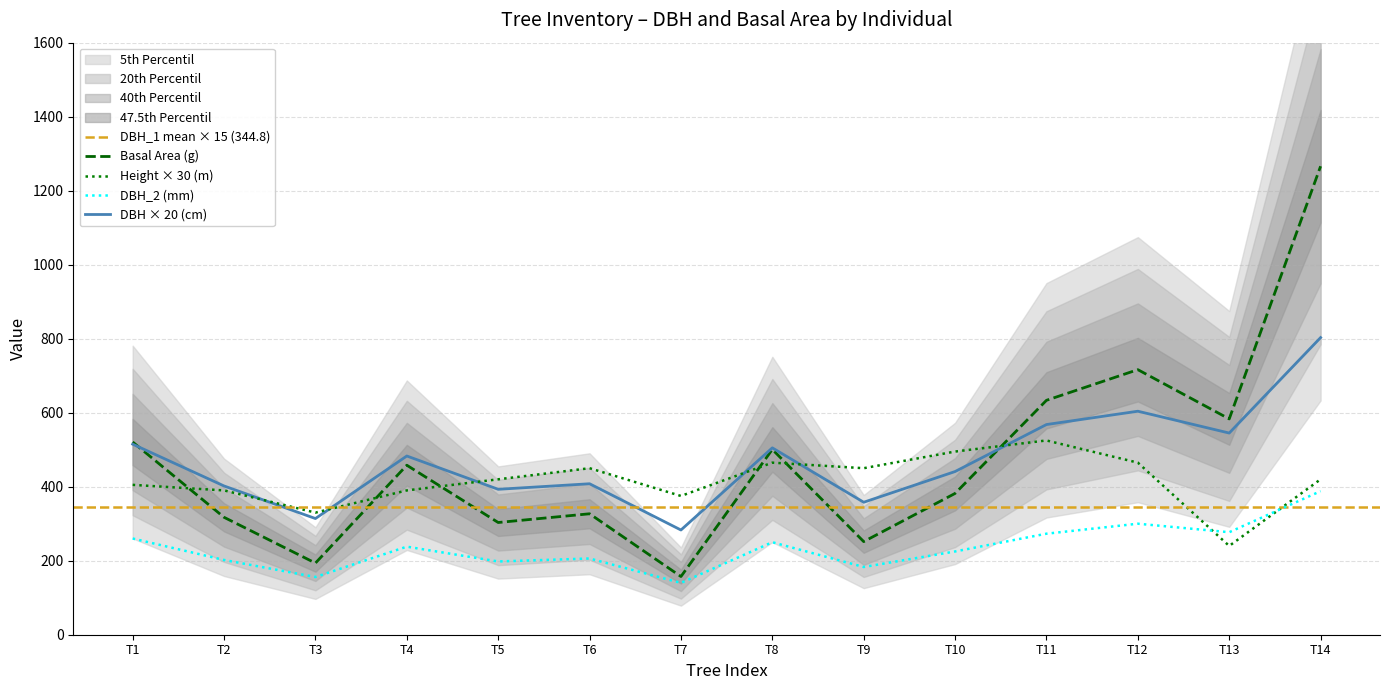

What is the highest value of the h series?

525.0